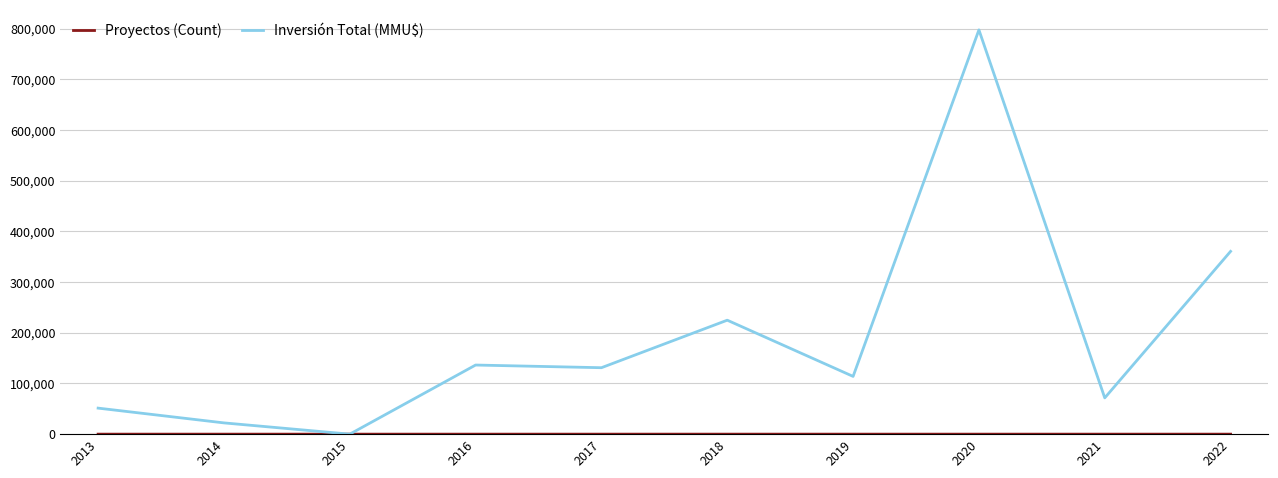

What is the maximum value shown in the chart?

797366